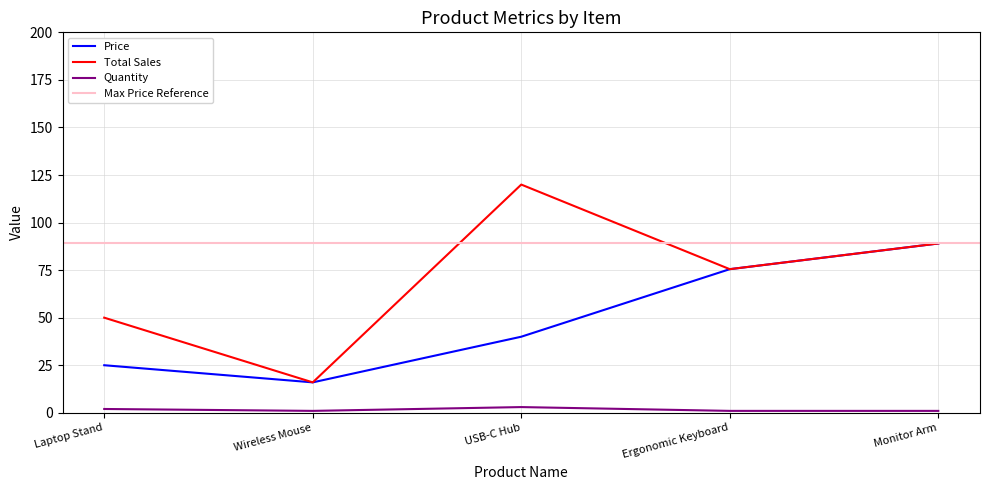

True or false: Quantity has a value of 0.5 at Wireless Mouse.

False